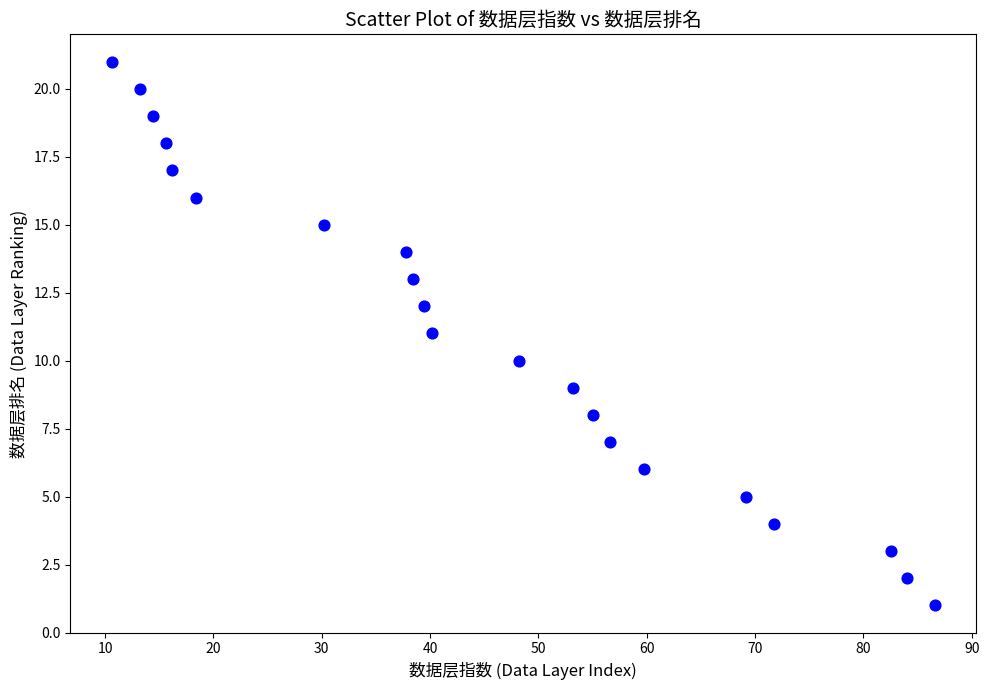

What is the range of Y values (max minus min)?

20